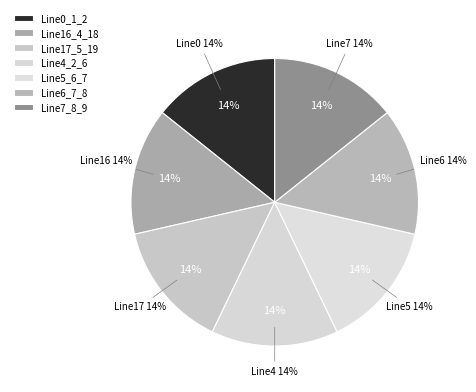

Is there a majority slice in this chart?

No